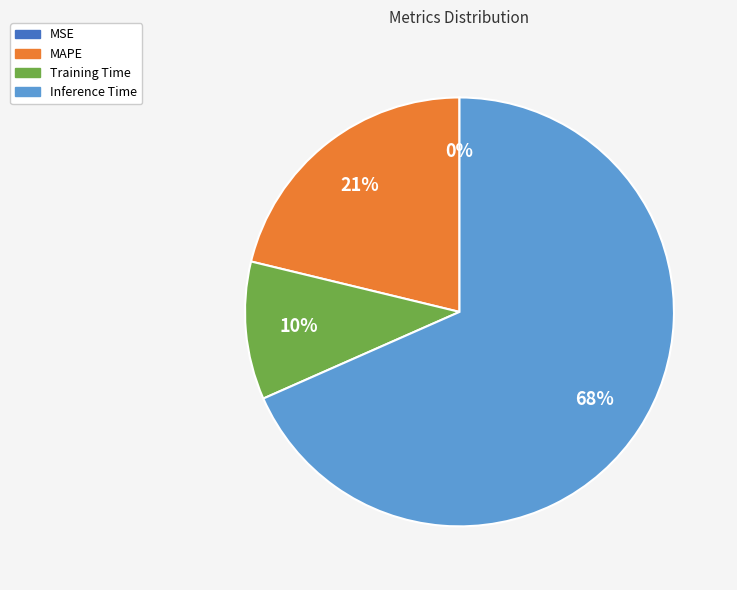

Combined, do Inference Time and Training Time account for over 50%?

Yes